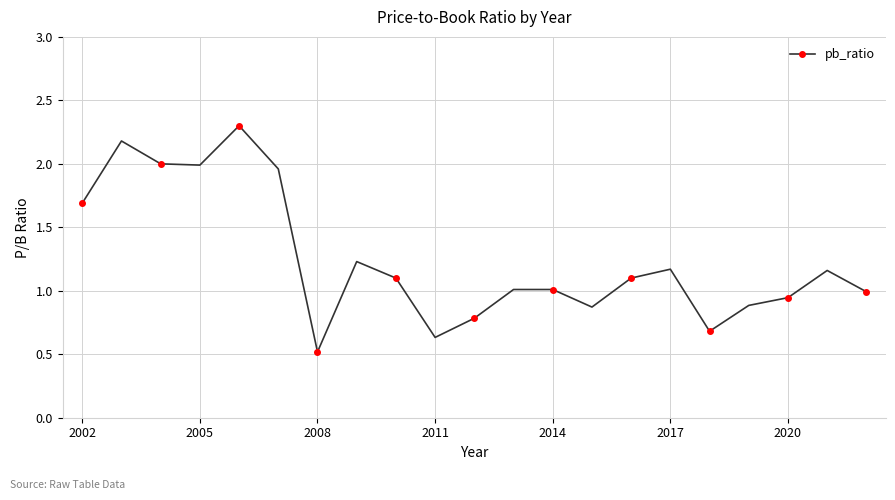

How many lines are shown in the chart?

1